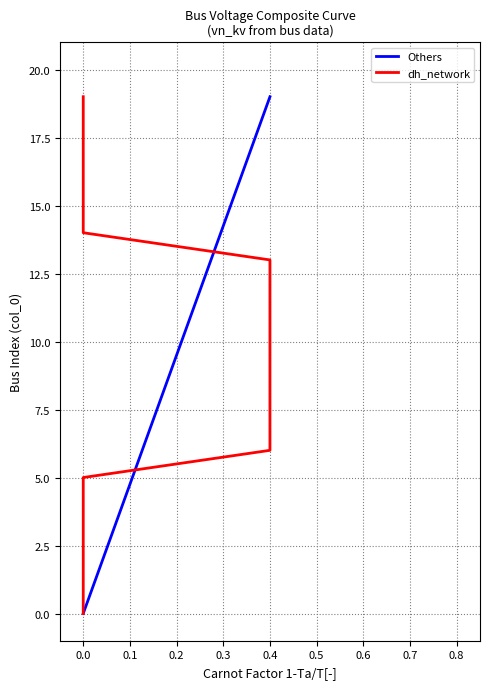

At how many categories does at least one series exceed 5?

14